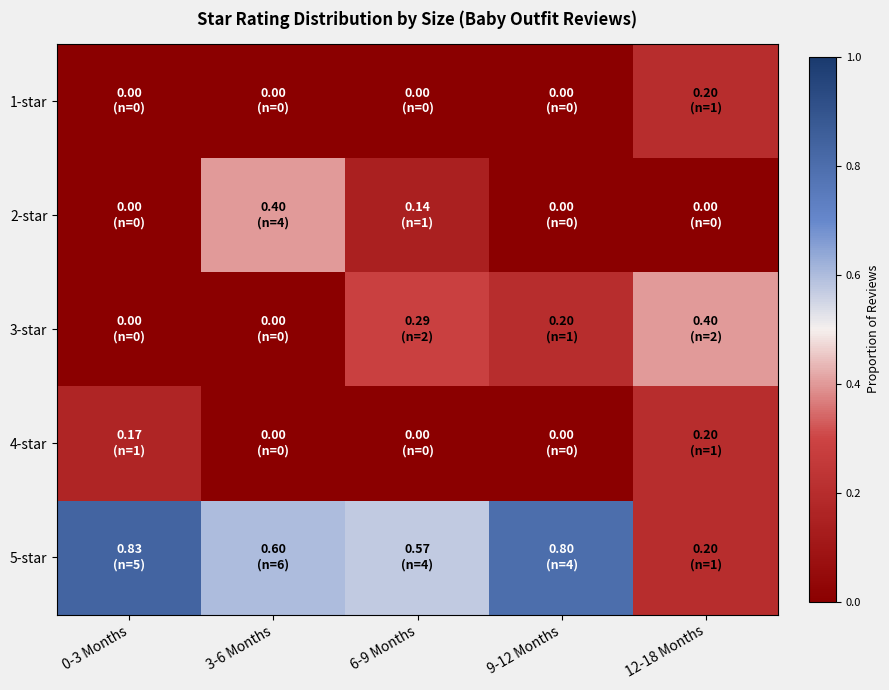

Rank the series at 9-12 Months from highest to lowest value.

5-star, 3-star, 1-star, 2-star, 4-star